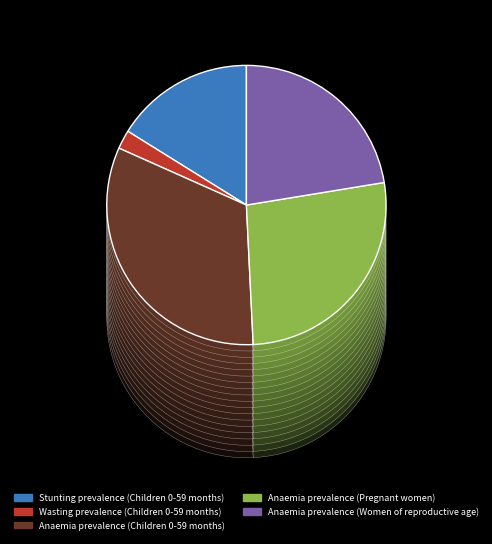

Between Anaemia prevalence (Children 0-59 months) and Wasting prevalence (Children 0-59 months), which is larger?

Anaemia prevalence (Children 0-59 months)